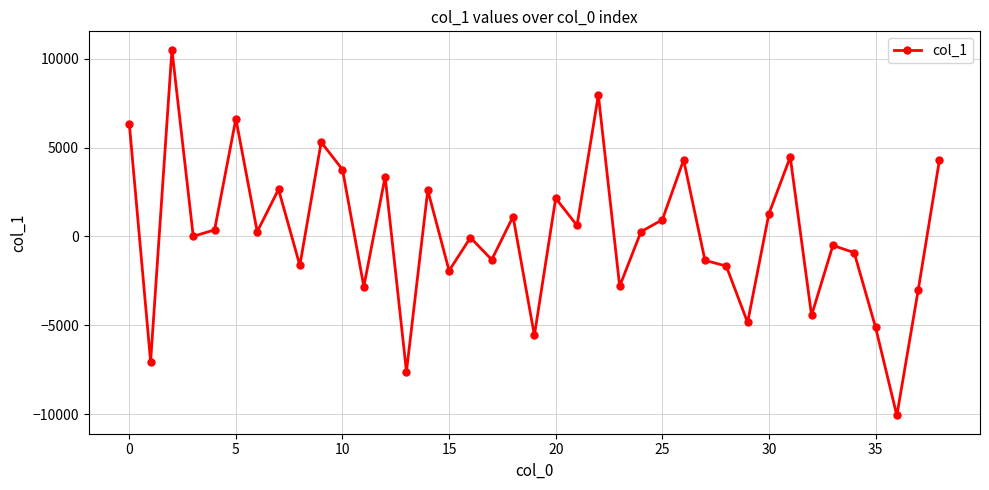

What is the maximum value shown in the chart?

10510.0